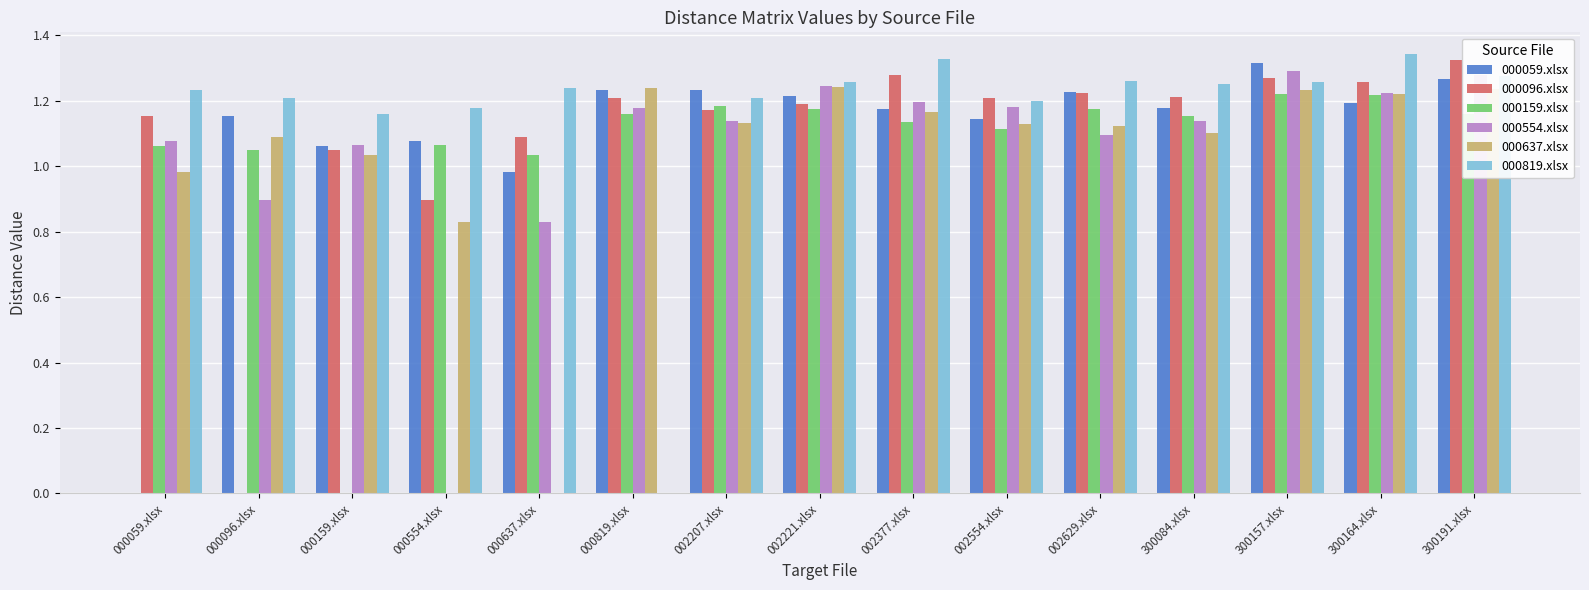

Count the number of categories in the chart.

15